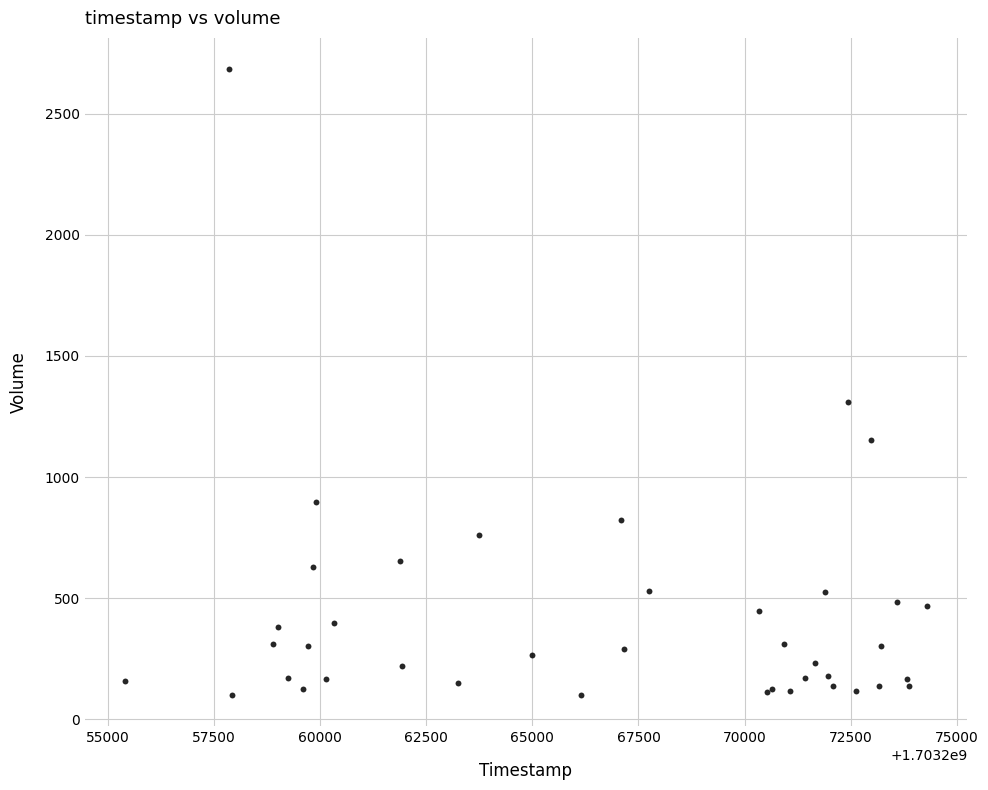

What Y value in the scatter plot is closest to 1391?

1311